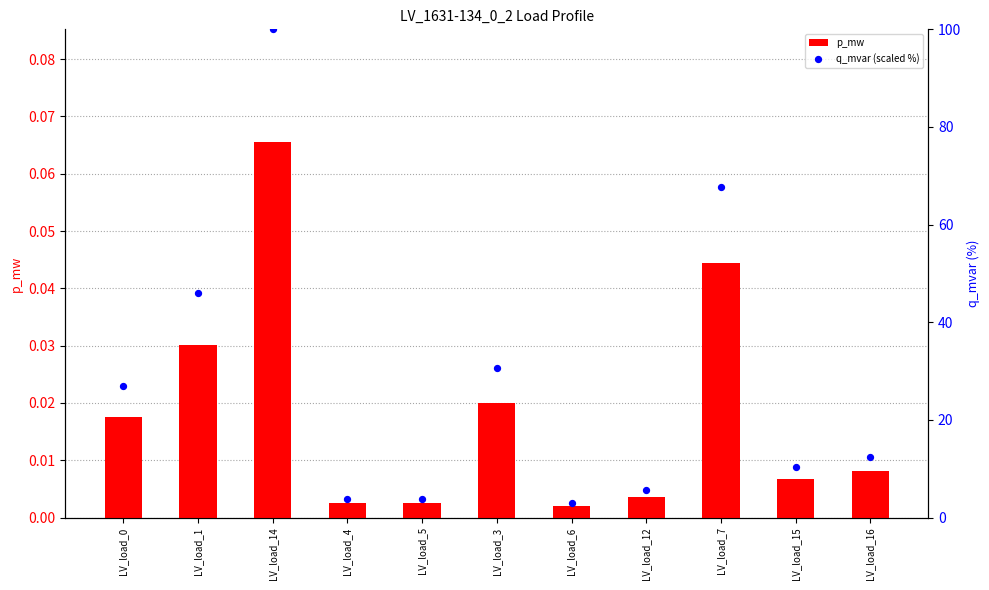

Which series contains the lowest Y value?

p_mw